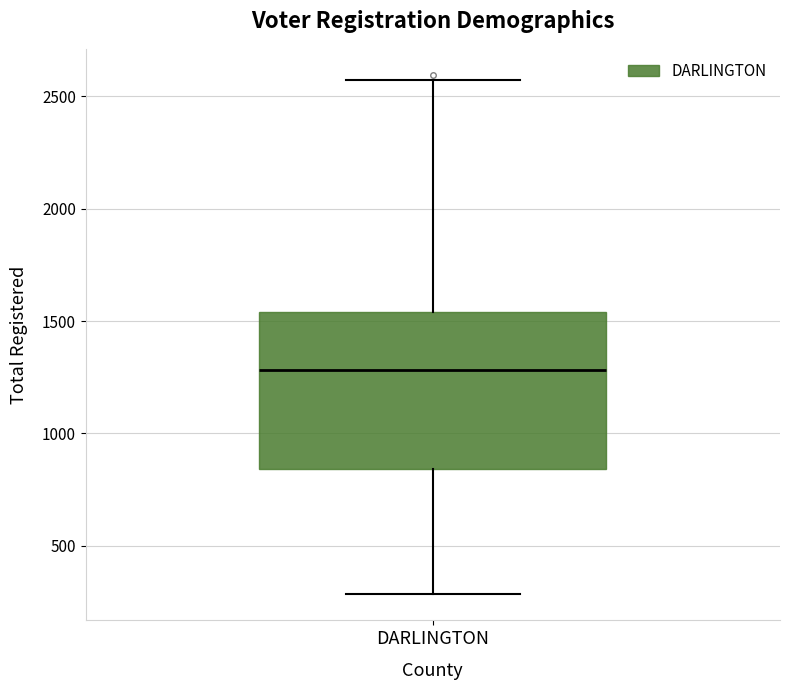

Transcribe this box plot: give where the median line is, the range the box spans, and where the two whiskers end, as read against the y-axis. The values are not printed on the chart, so give them approximately, as read against the axis.

median 1300, box 850 to 1550, whiskers 300 to 2550